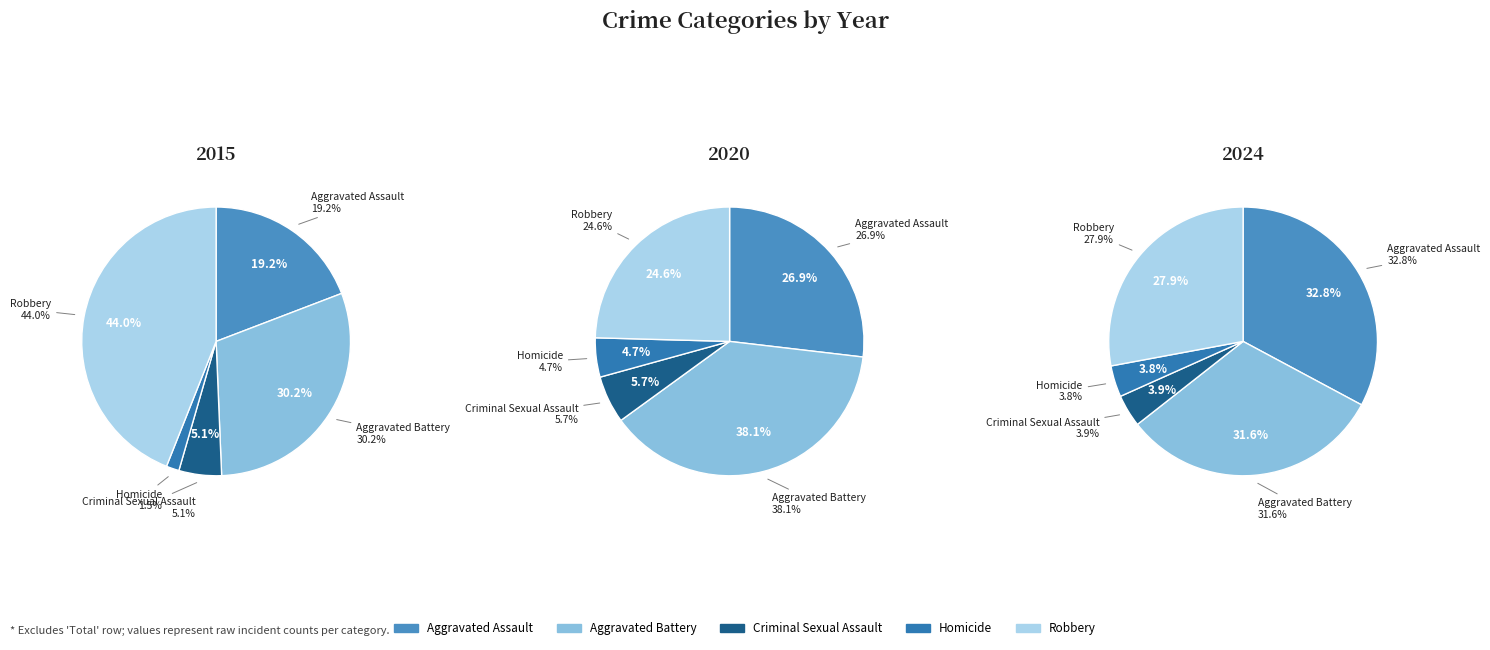

Is it true that Homicide is 1% of the pie?

False